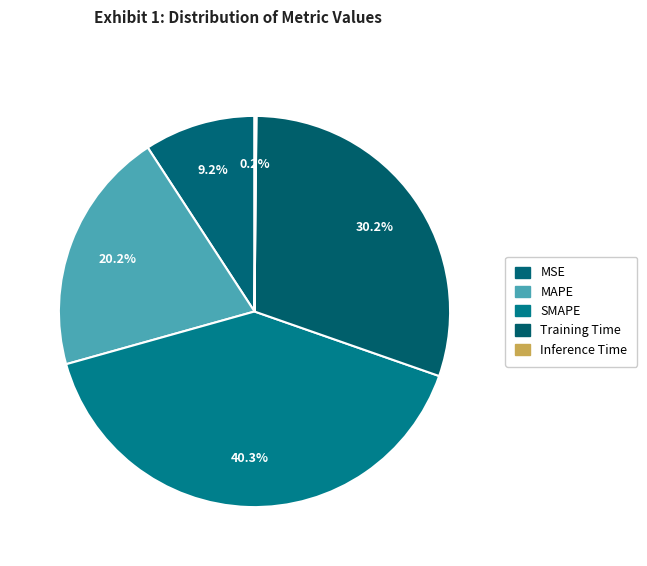

To the nearest percent, what portion does Training Time represent?

30%